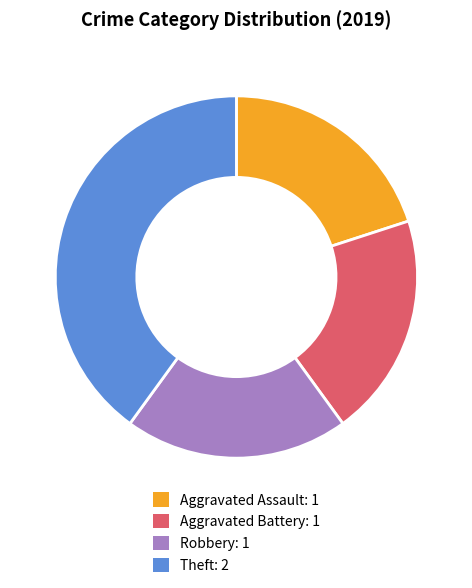

Is there any slice that represents more than half of the pie?

No